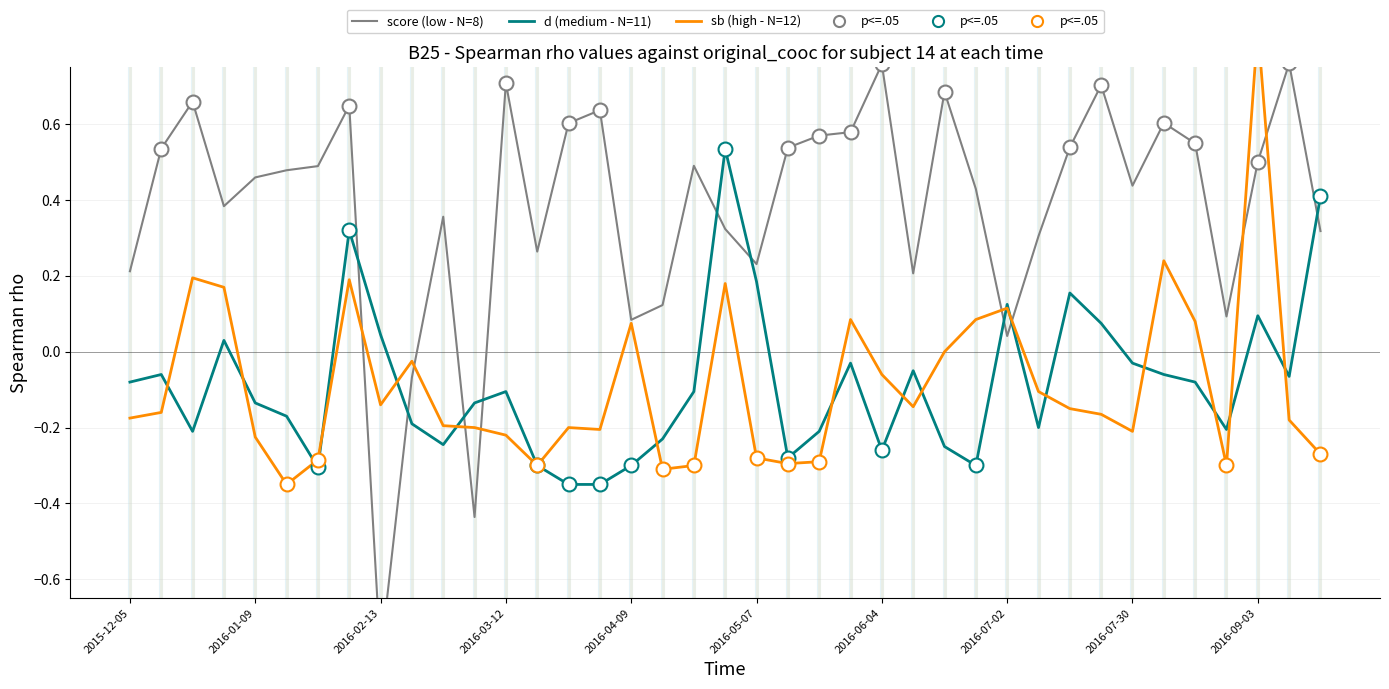

Is this an area chart (filled region under the line)?

No